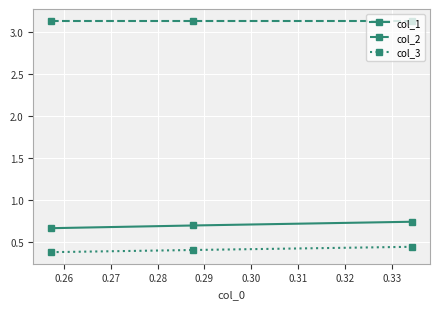

Reading left to right, extract all data points from this chart.

col_1: 0.7	0.7	0.7
col_2: 3.1	3.1	3.1
col_3: 0.4	0.4	0.4